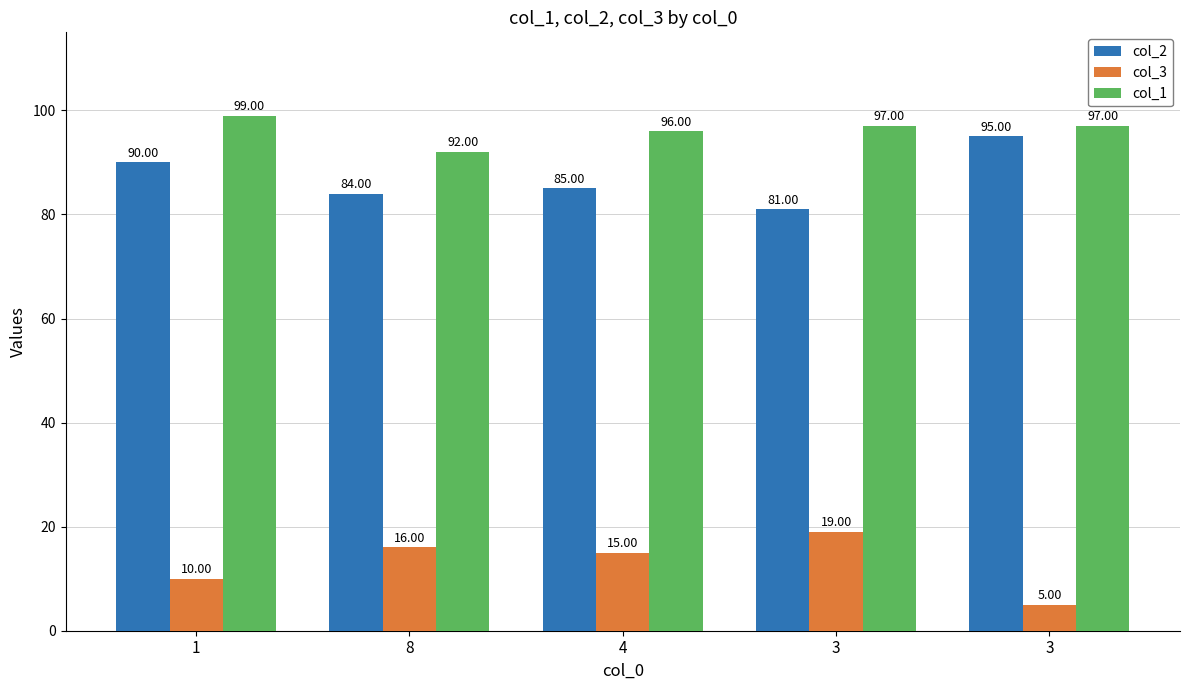

Reading left to right, what are all the values shown in this chart?

col_2: 1=90	8=84	4=85	3=81	3=95
col_3: 1=10	8=16	4=15	3=19	3=5
col_1: 1=99	8=92	4=96	3=97	3=97